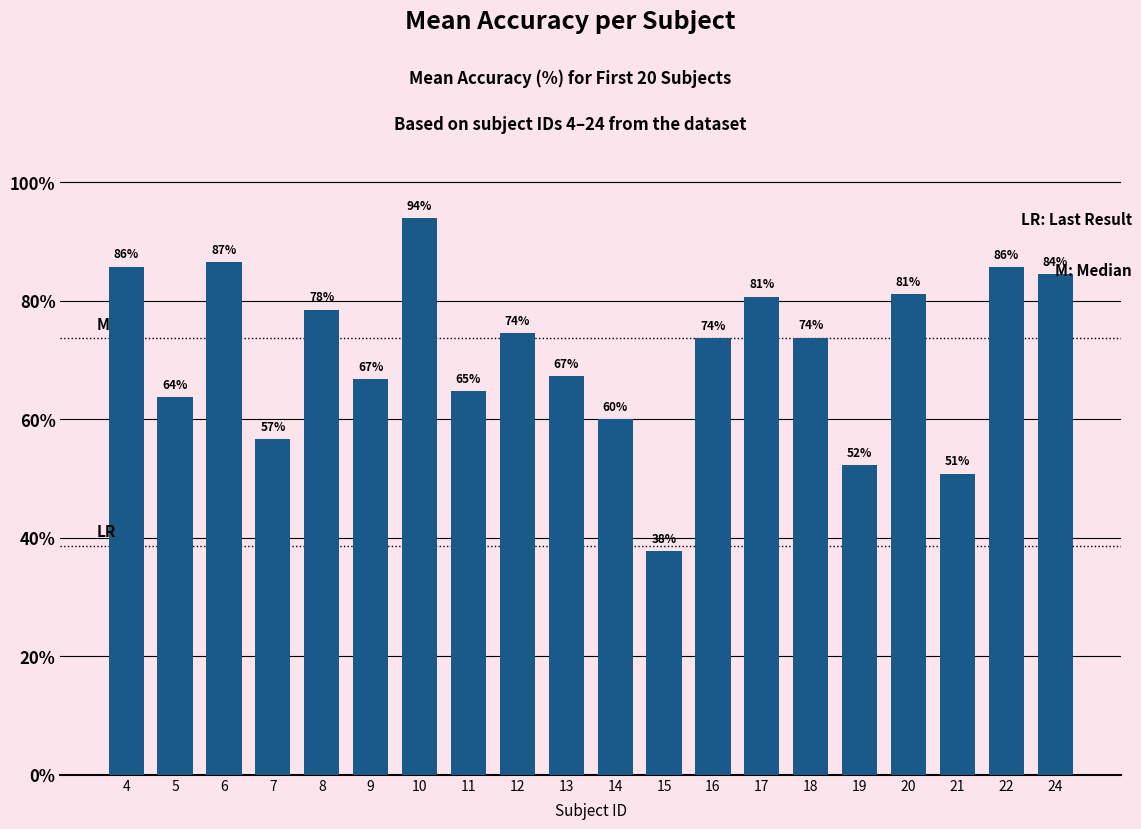

Approximately how many times larger is the value at 13 compared to 21?

1.3